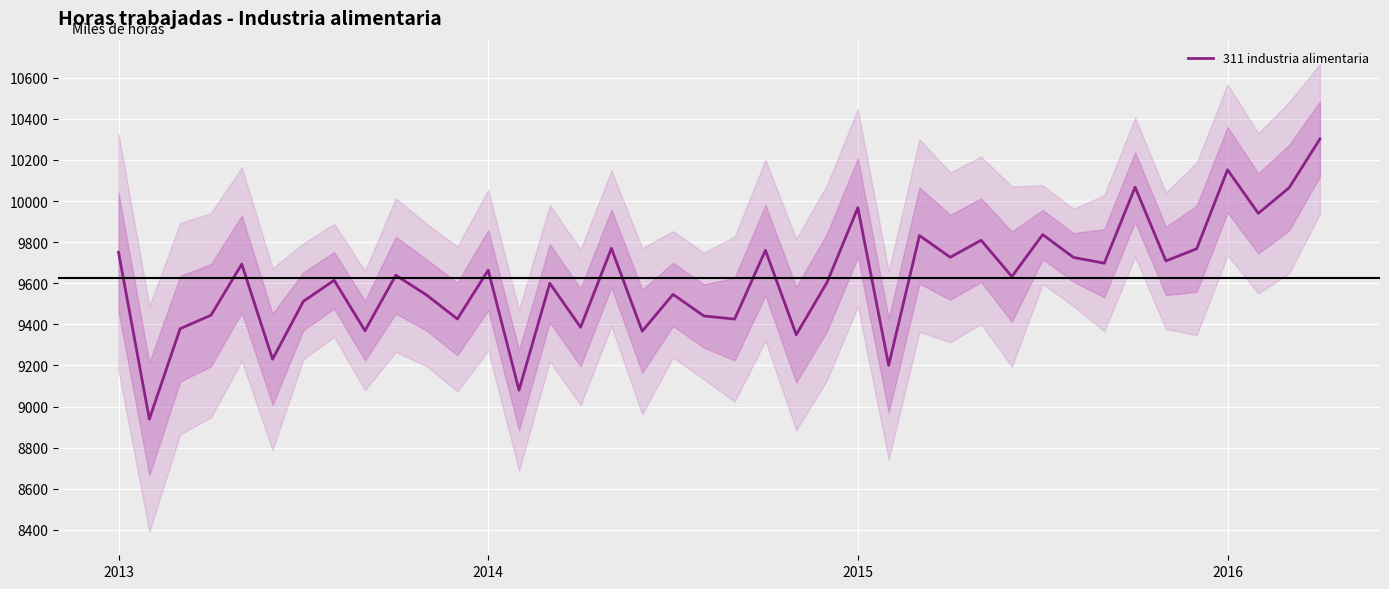

What is the label of the 22nd point from the right?

18